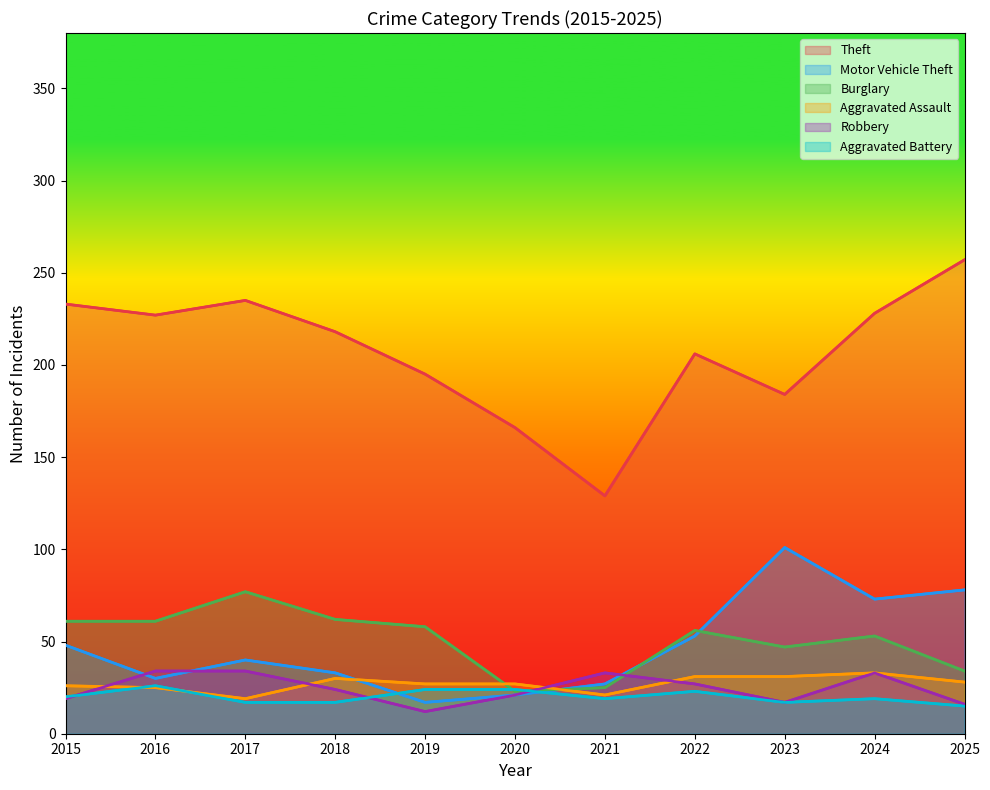

How many lines are shown in the chart?

6